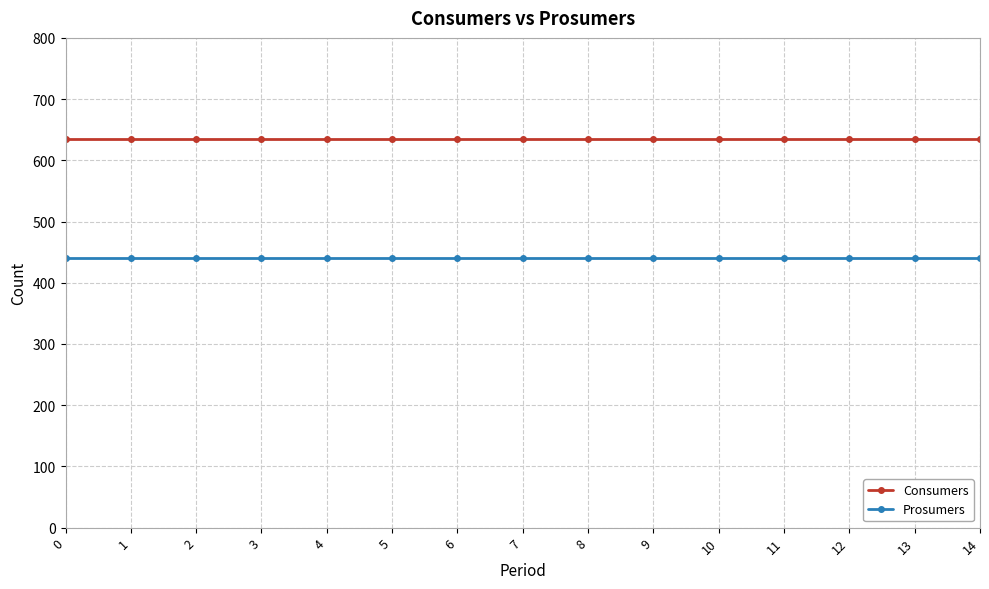

Read the Consumers value at 3.

635